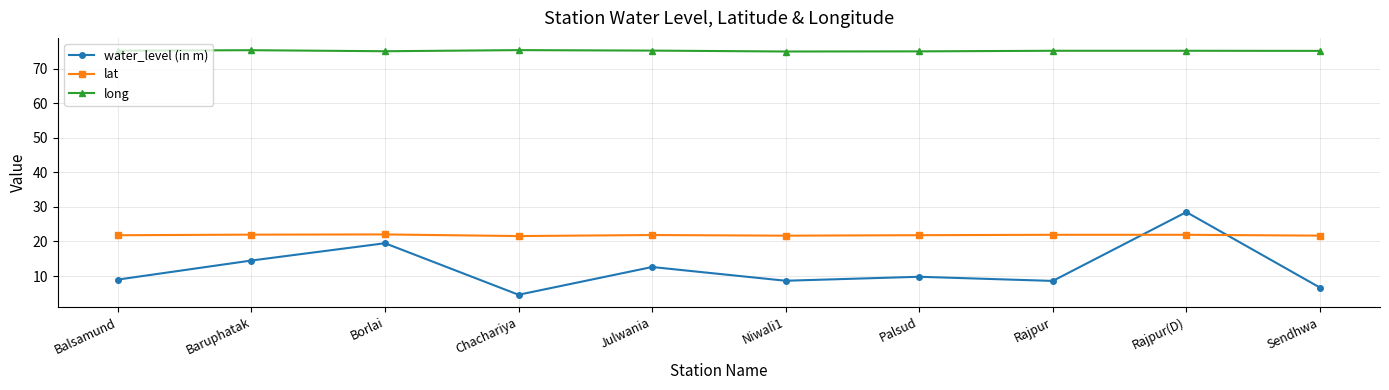

What are all the series names shown in the legend?

water_level (in m), lat, long